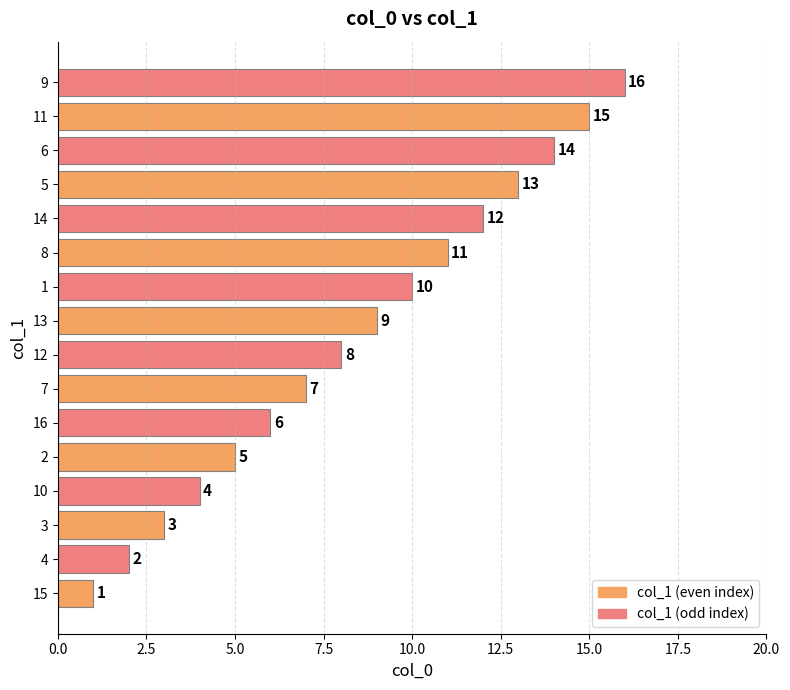

What is the sum of all values?

136